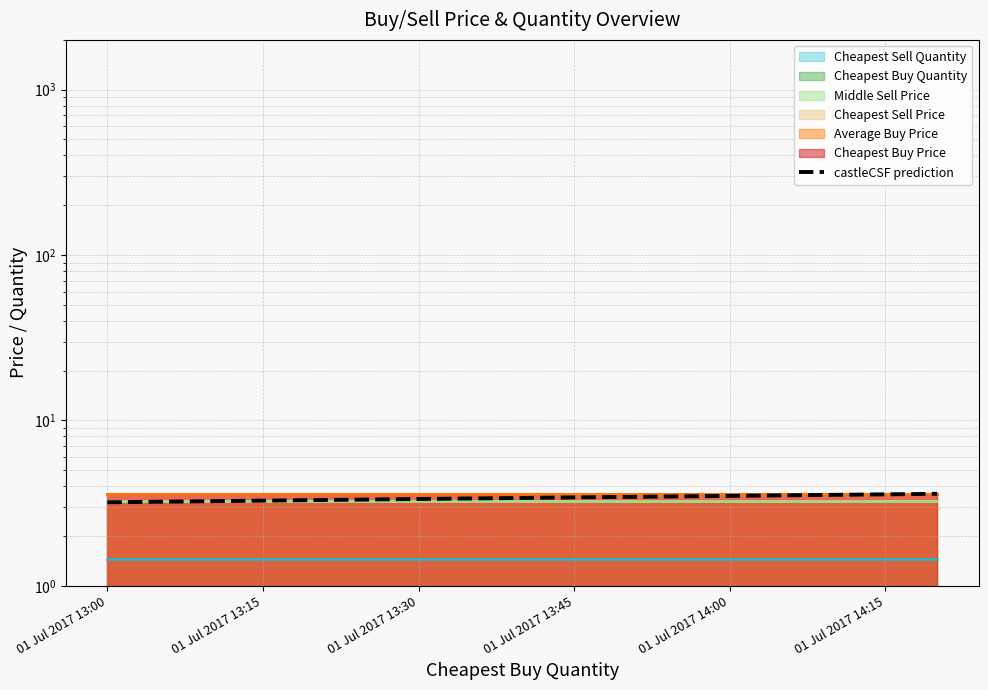

At which category does the chart reach its minimum across all series?

01 Jul 2017 13:00